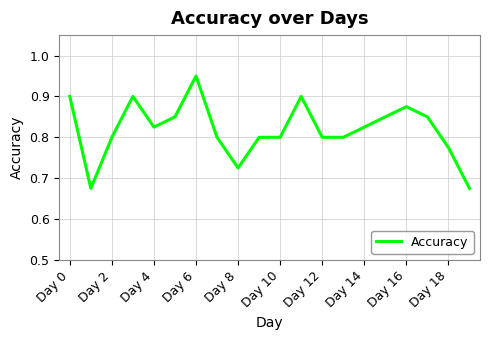

What is the difference between the maximum and minimum values?

0.3